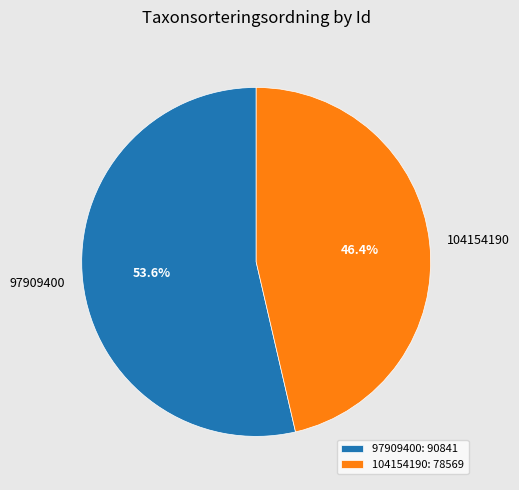

What is the smallest slice in the pie chart?

104154190